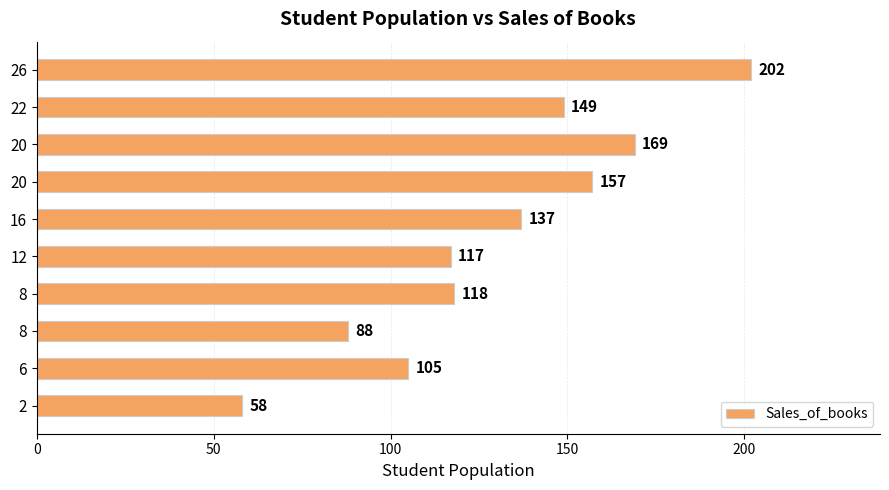

How many series are shown in this chart?

1